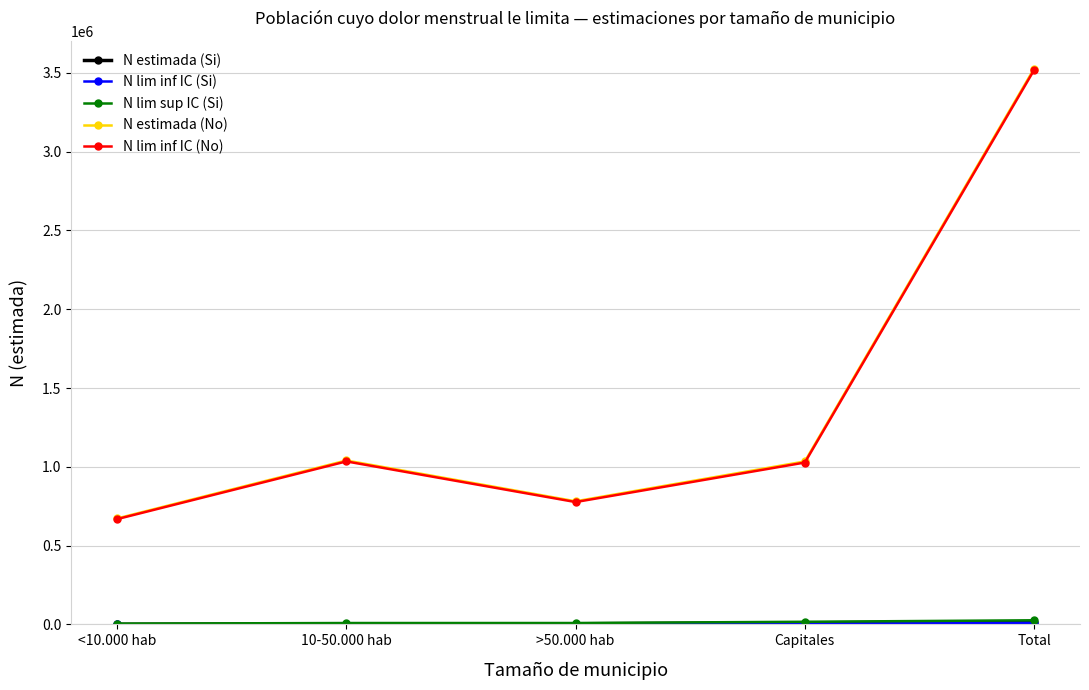

What position from the right is >50.000 hab?

3